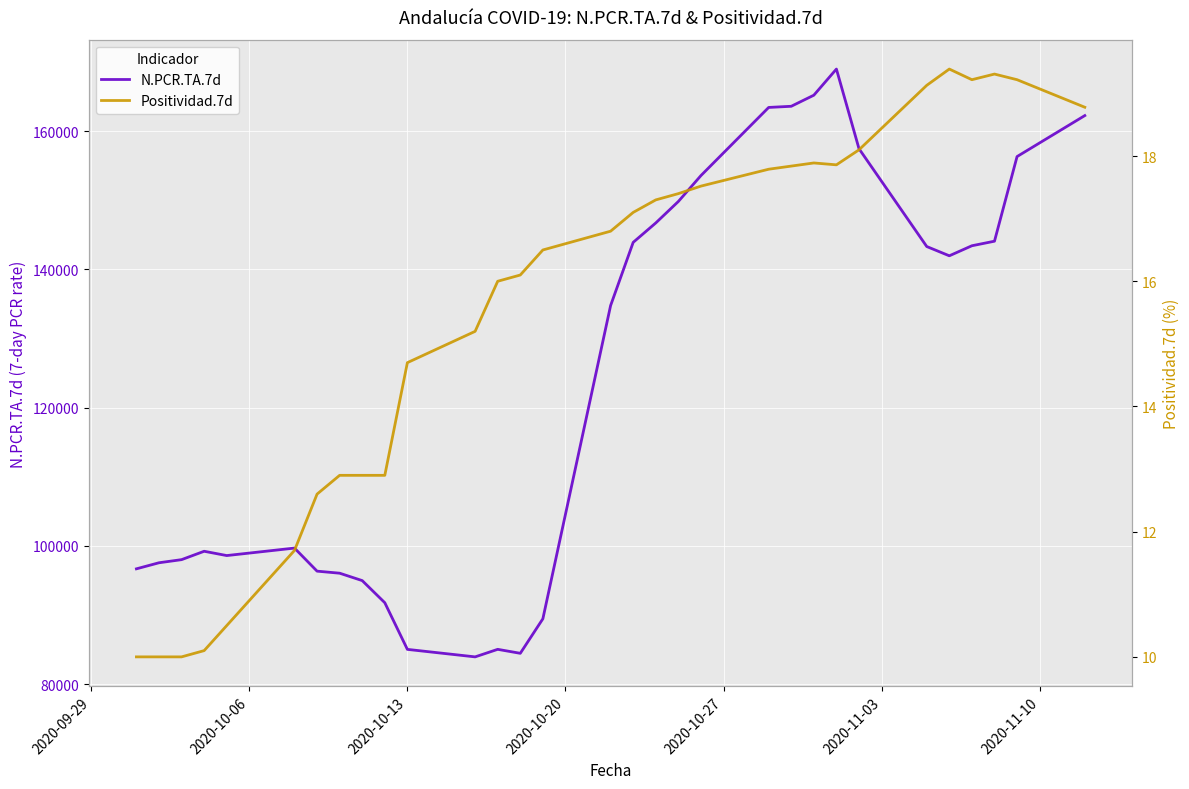

What is the minimum value for N.PCR.TA.7d?

83949